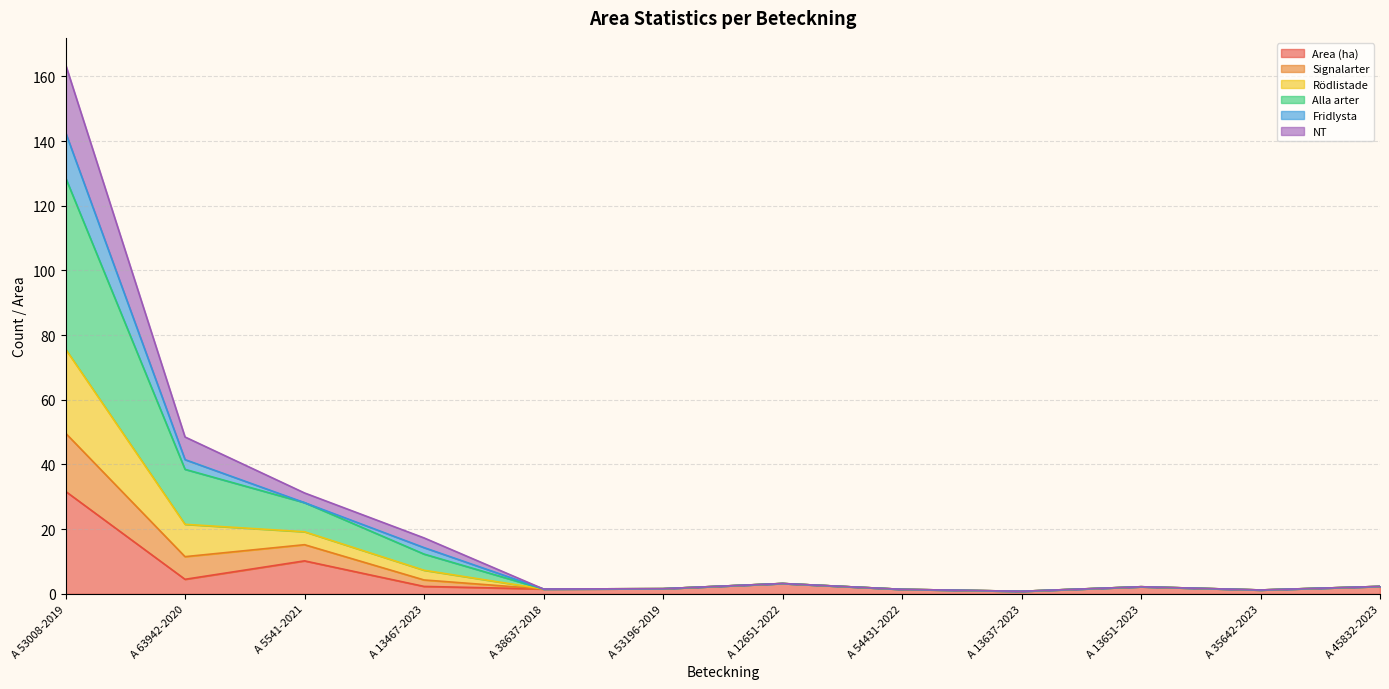

At which label does Area (ha) reach its peak?

A 53008-2019